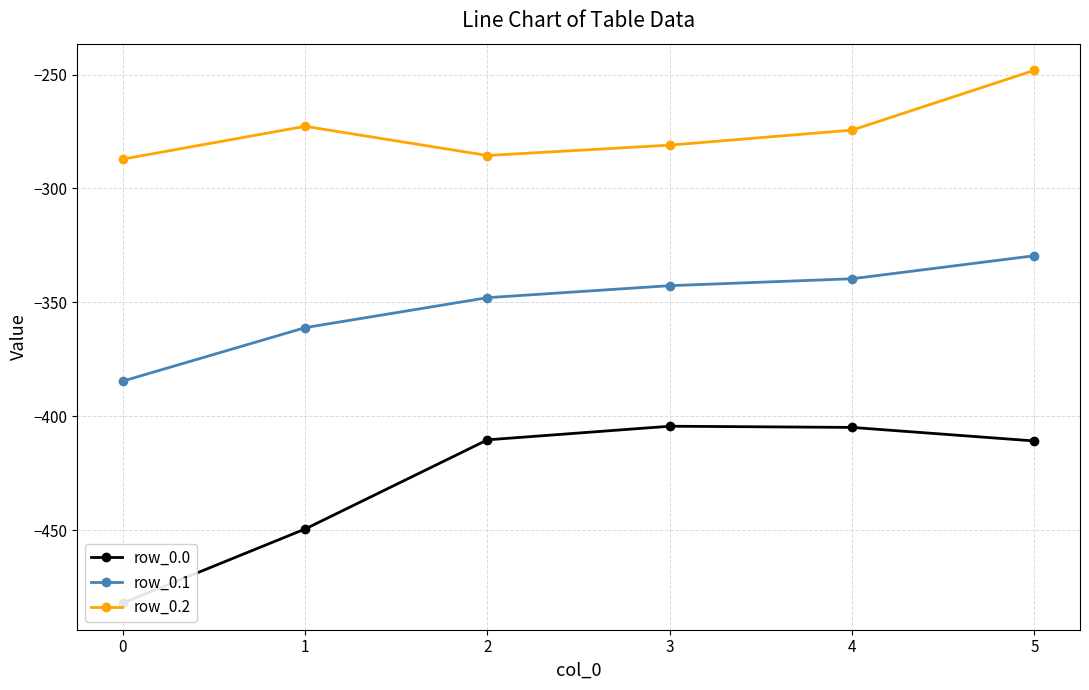

What is the difference between the row_0.2 values at 0 and 5?

39.0